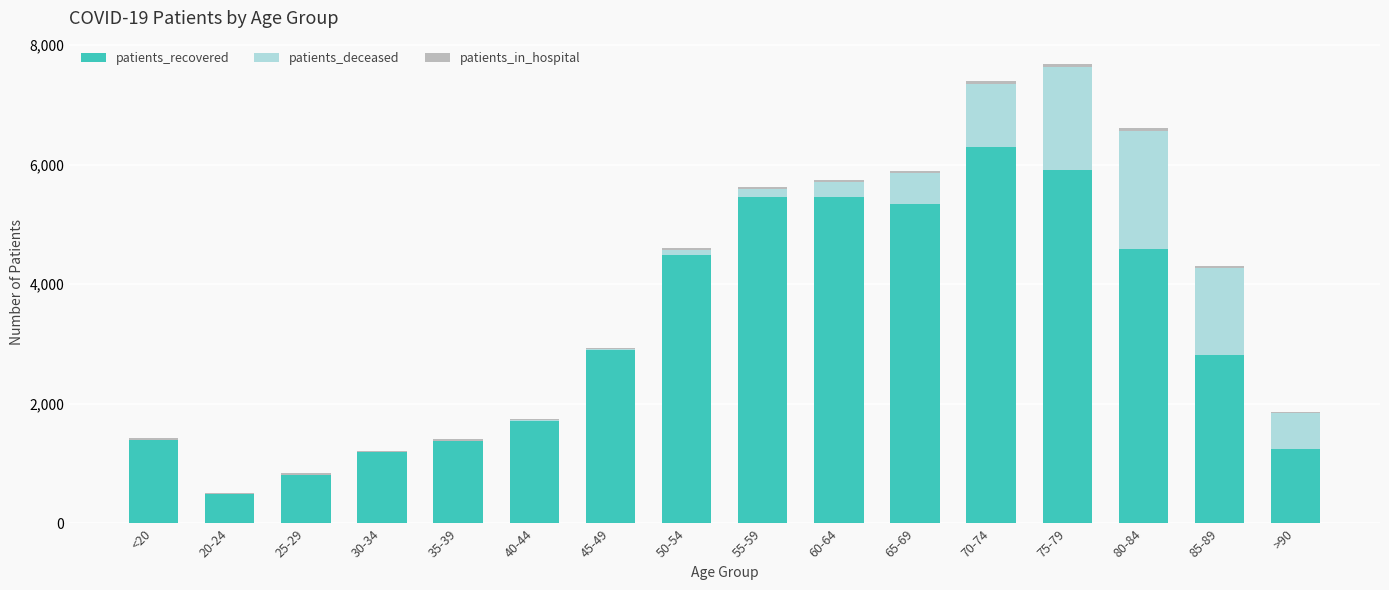

What is the maximum value for patients_recovered?

6288